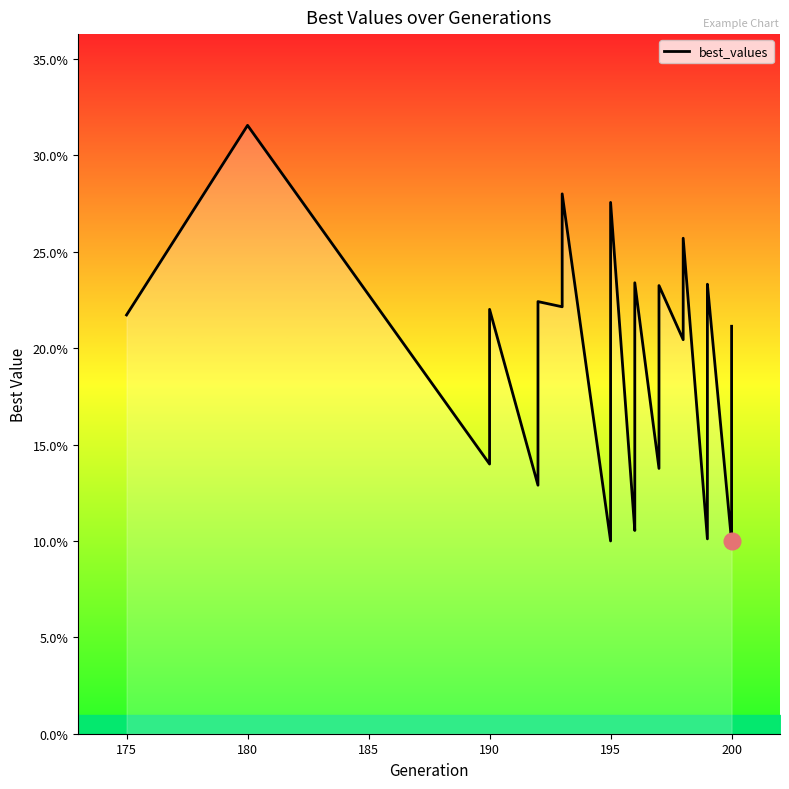

What is the smallest value displayed?

0.1